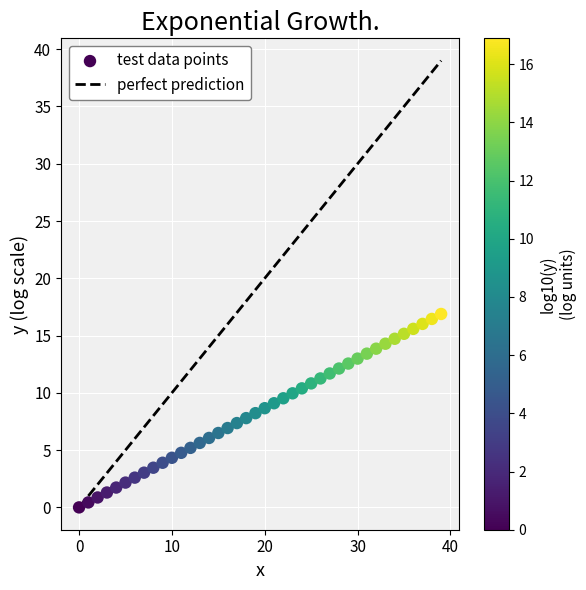

What is the range of Y values (max minus min)?

16.9